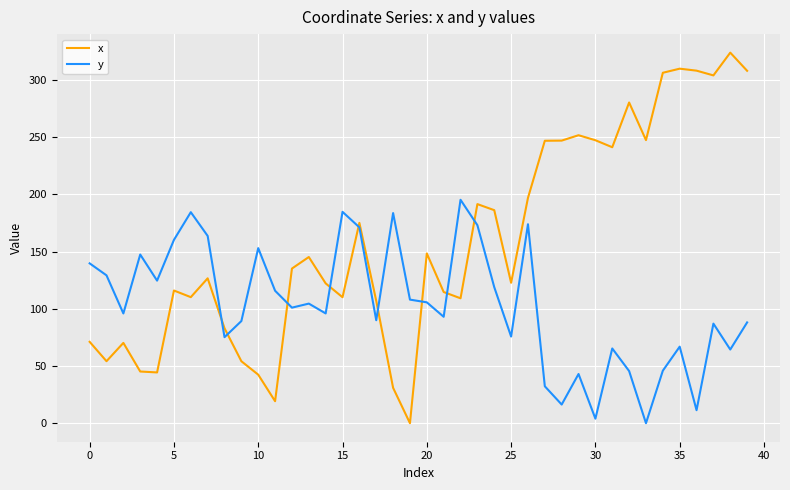

List the series in order of their overall mean, lowest first.

y, x